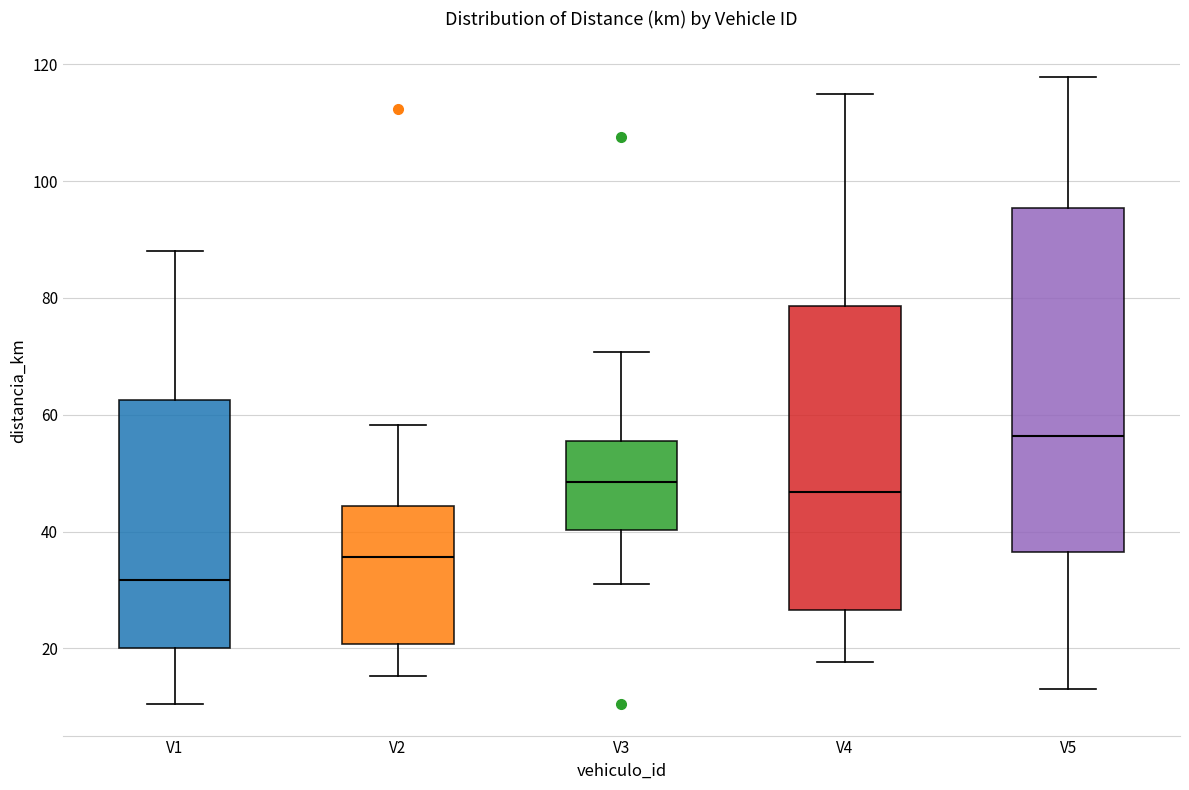

Which box is the tallest, from its lower edge to its upper edge?

V5